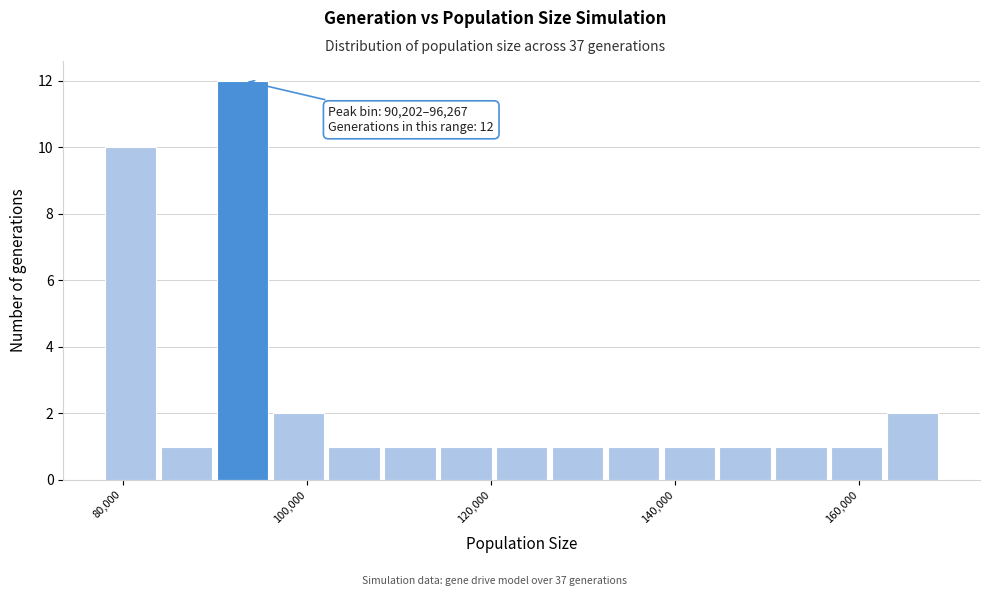

Read against the x-axis, roughly where is the centre of the tallest bar?

92000